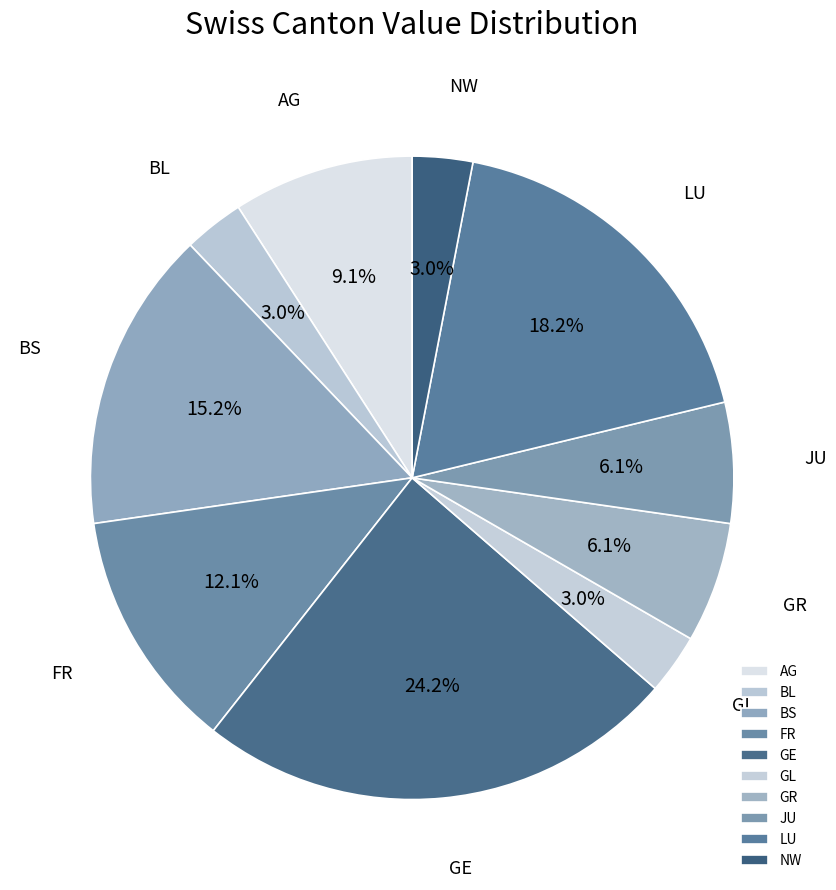

Which slice is the largest?

GE